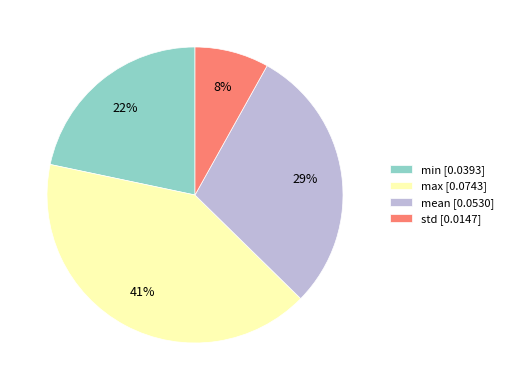

What percentage is the min slice, to the nearest percent?

22%